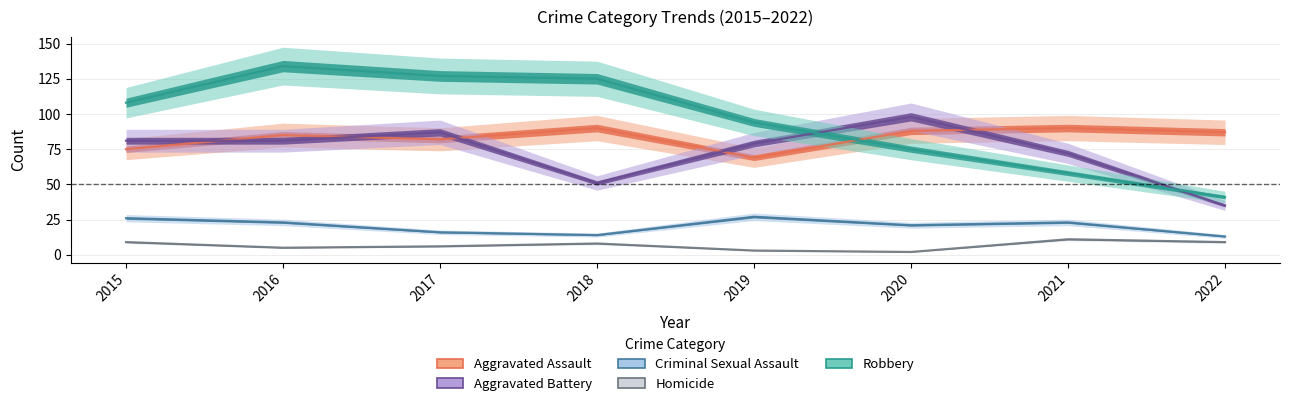

How many lines are shown in the chart?

5